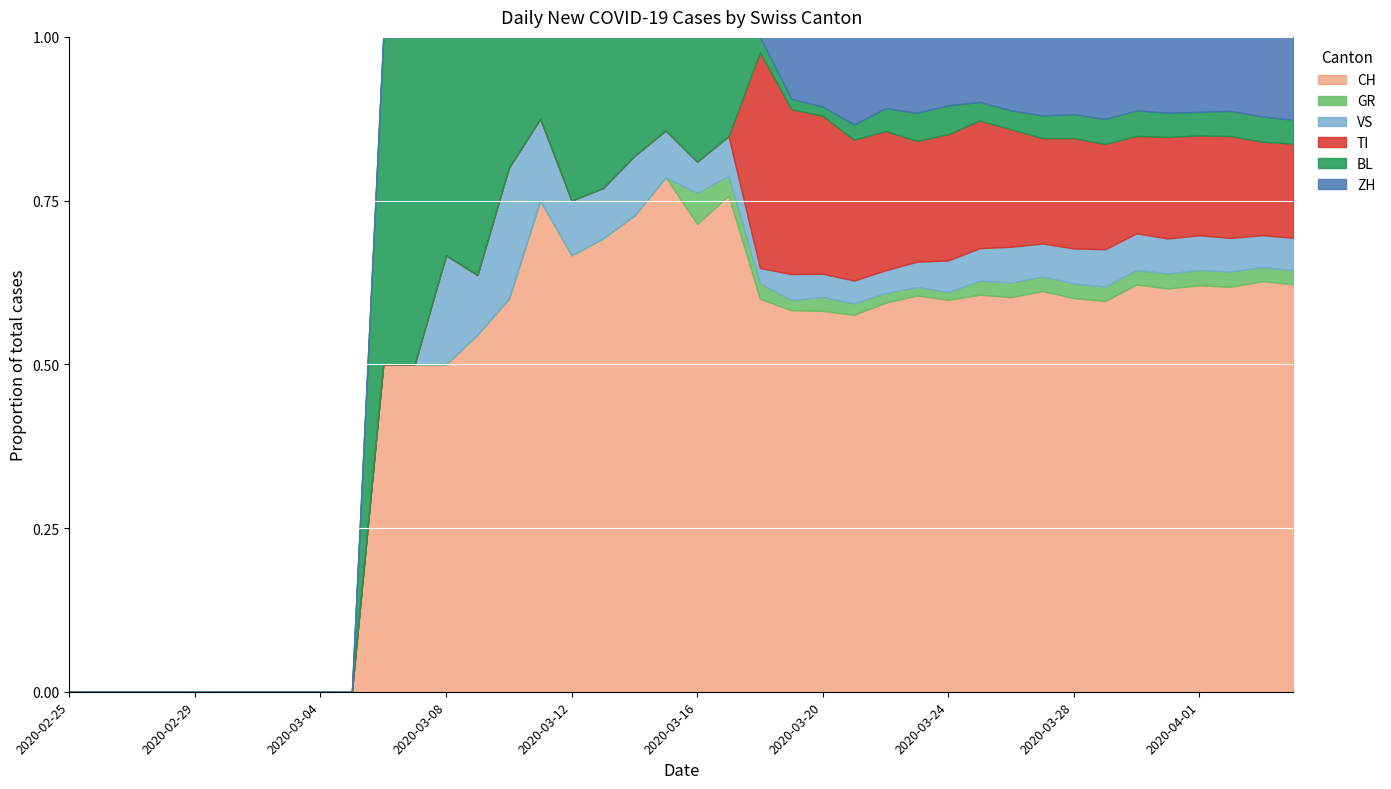

What are all the series names shown in the legend?

CH, GR, VS, TI, BL, ZH